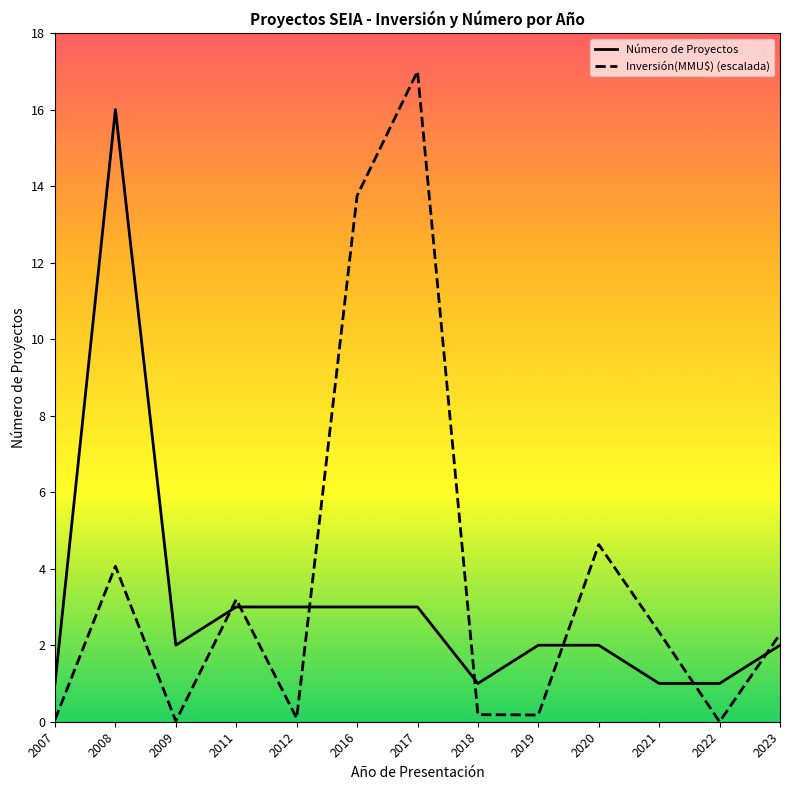

How many interior local peaks does the Inversión(MMU$) (escalada) series have?

4